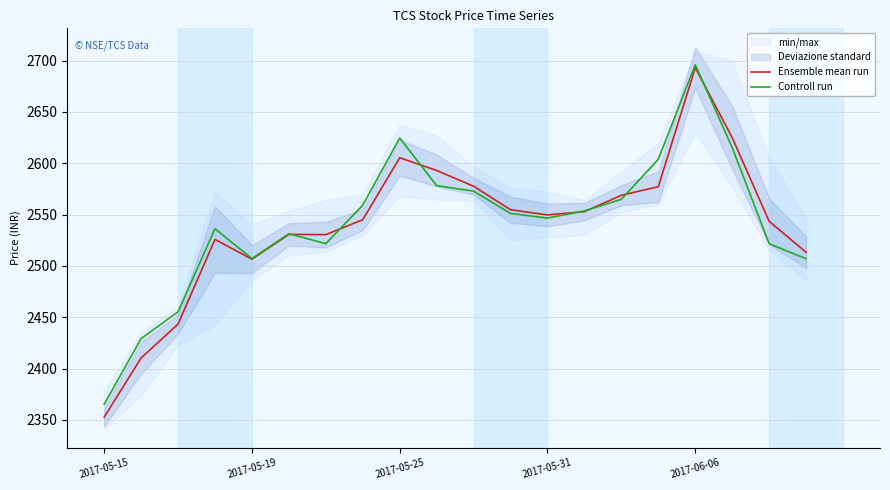

At how many categories does at least one series exceed 2571?

6